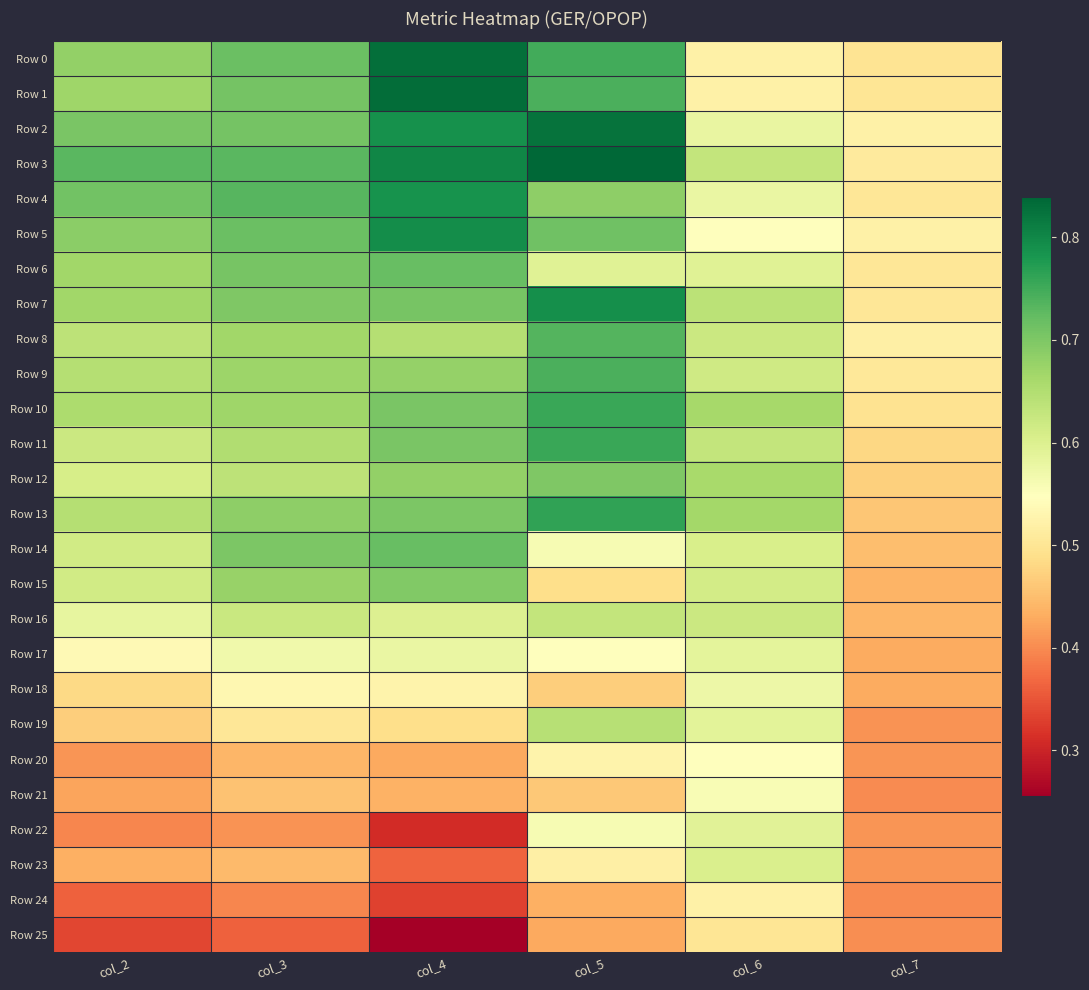

Between col_4 and col_6, which series saw the biggest shift?

Row 1